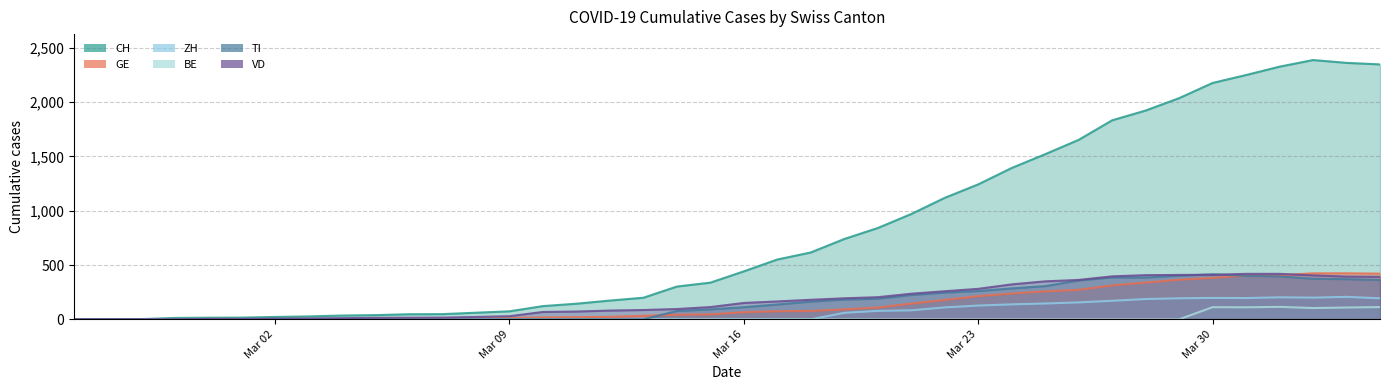

In ZH, how many points are higher than both neighbors (excluding endpoints)?

3